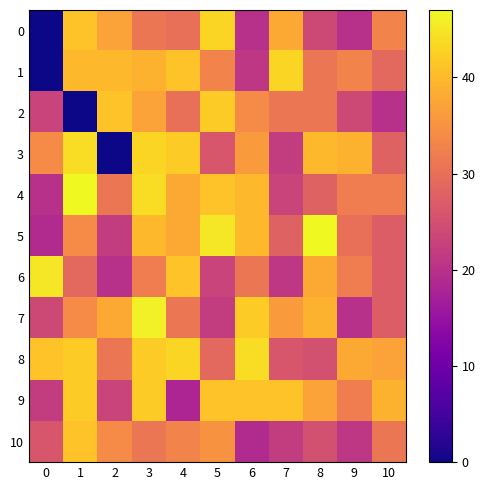

What is the total value across all series at 9?

321